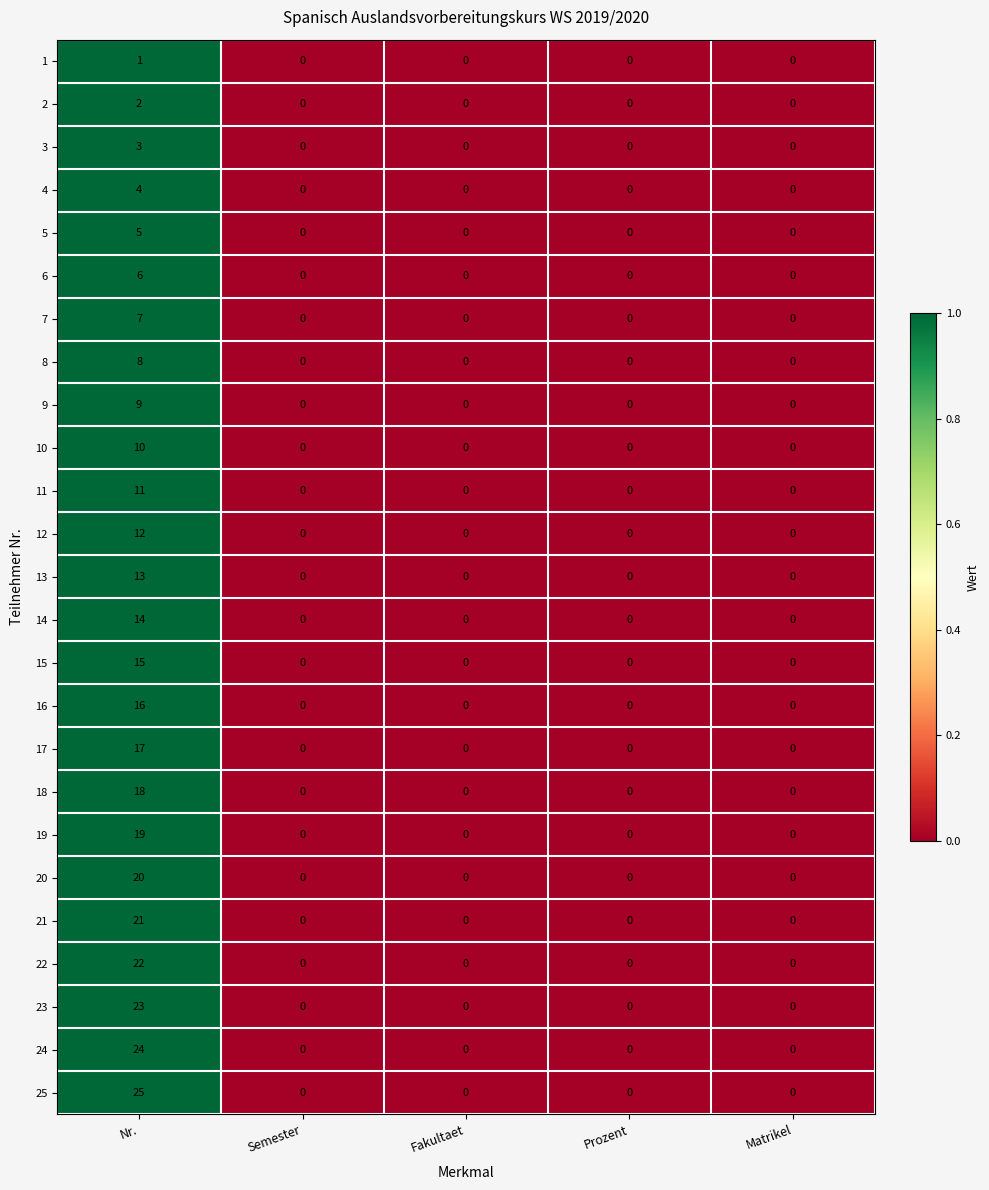

Which series changed the most between Nr. and Matrikel?

25